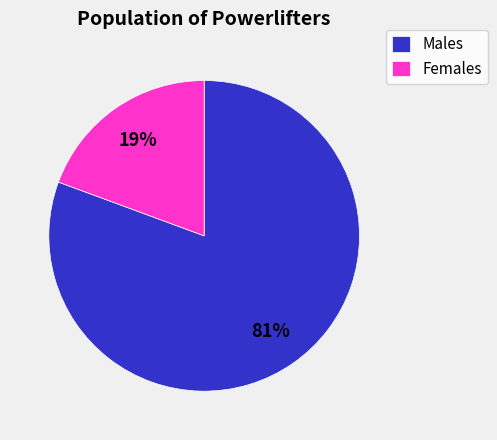

Between Females and Males, which is larger?

Males